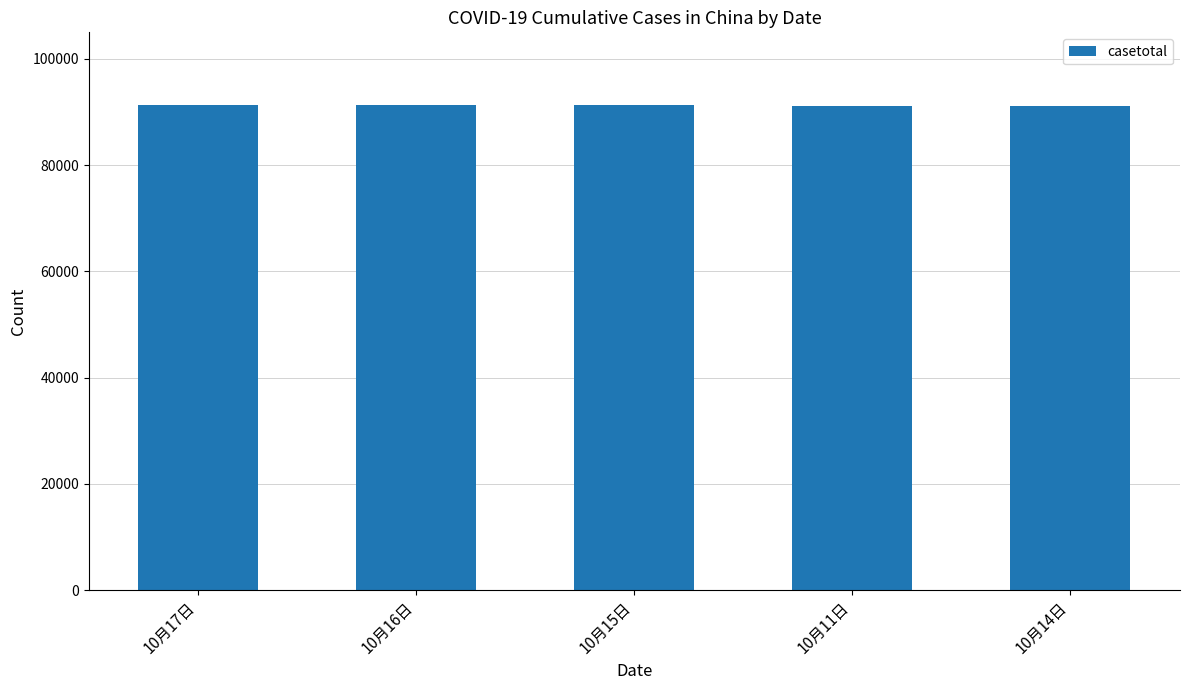

What is the average value?

91247